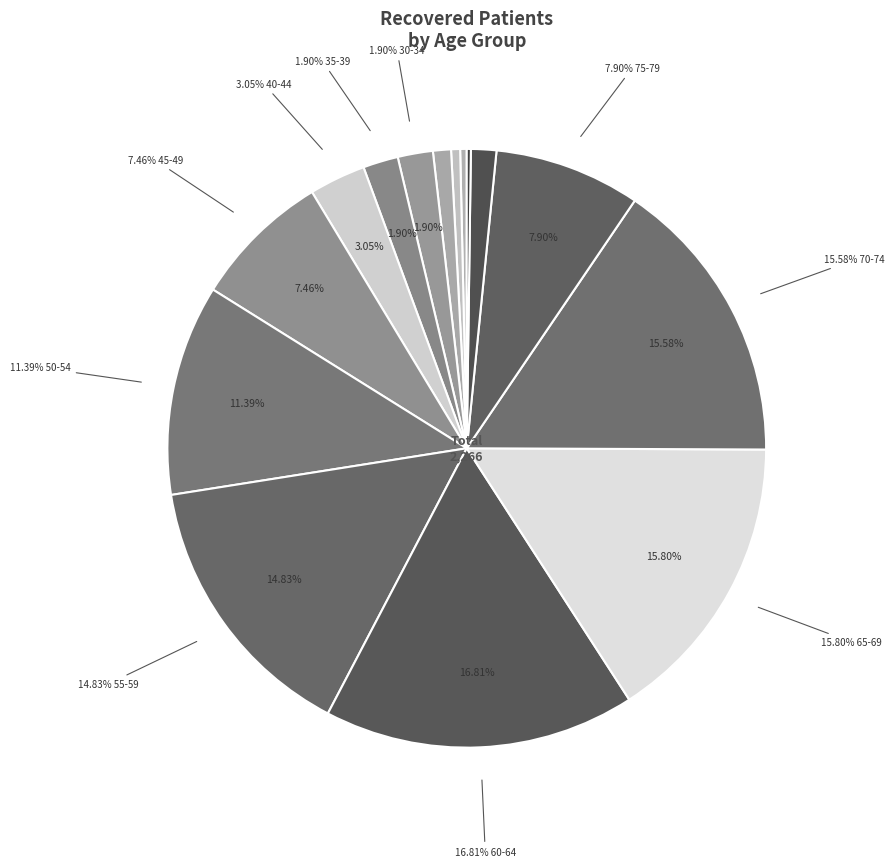

Which slice is the smallest?

85-89